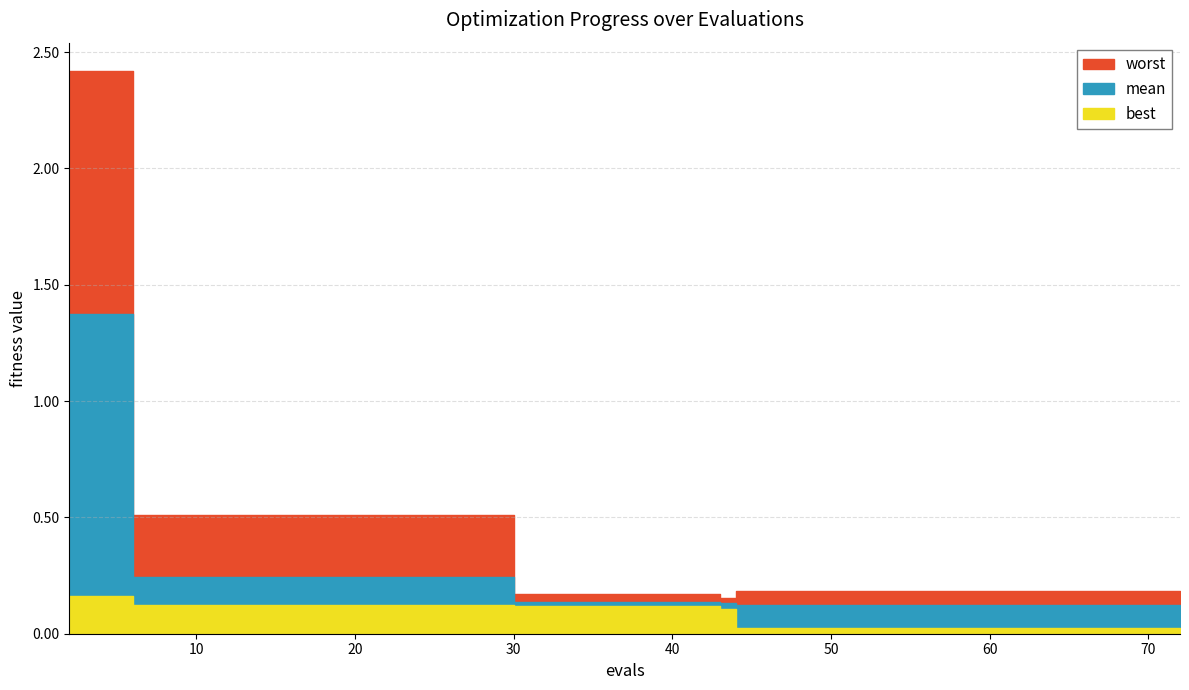

What is the maximum value for mean?

1.4